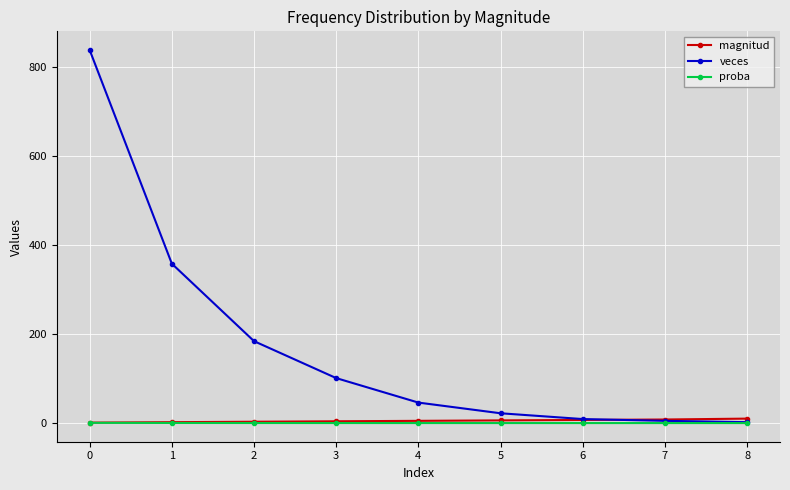

How many values in the magnitud series are below 5?

4